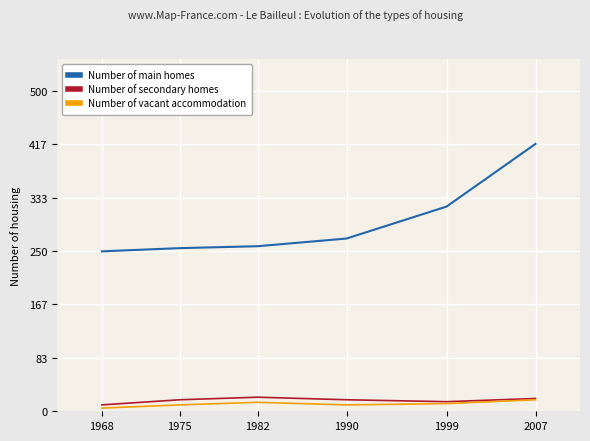

What is the average value of the Number of secondary homes series?

17